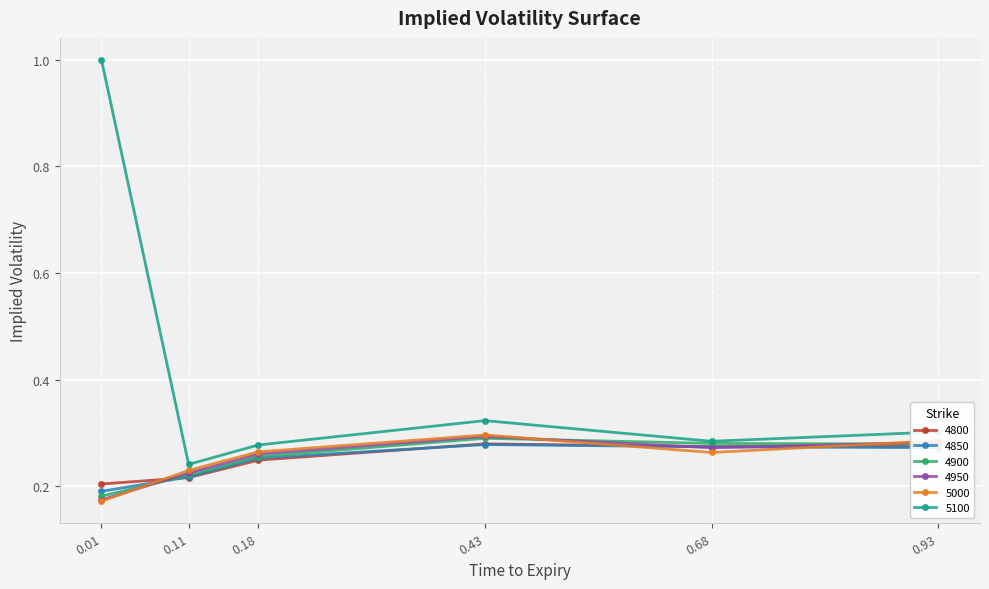

What is the total value across all series at 0.93?

1.7